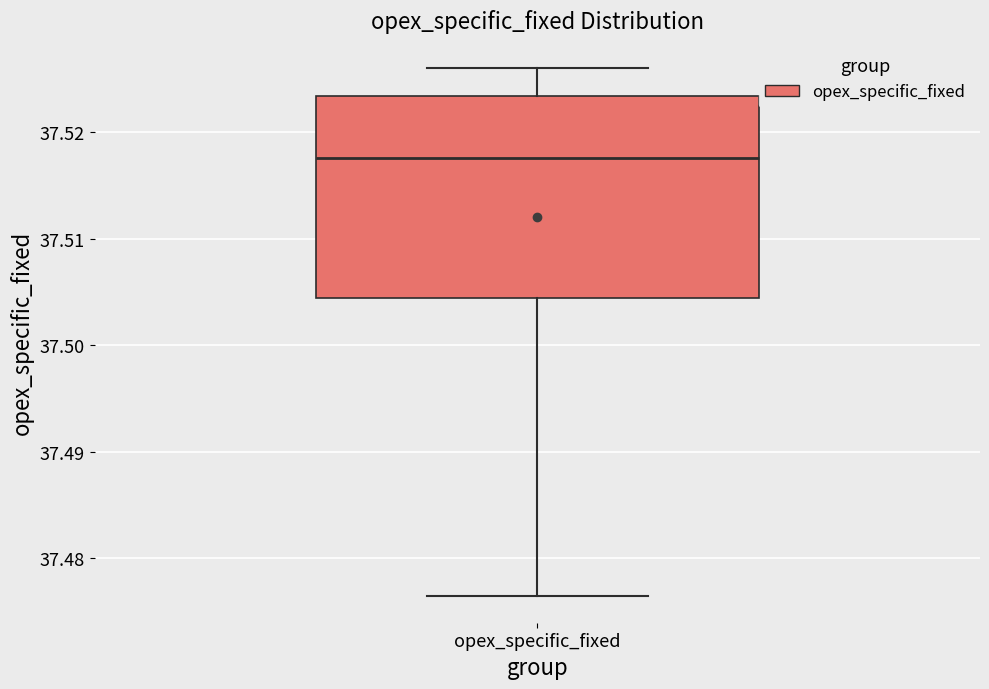

Transcribe this box plot: give where the median line is, the range the box spans, and where the two whiskers end, as read against the y-axis. The values are not printed on the chart, so give them approximately, as read against the axis.

median 37.518, box 37.504 to 37.523, whiskers 37.476 to 37.526